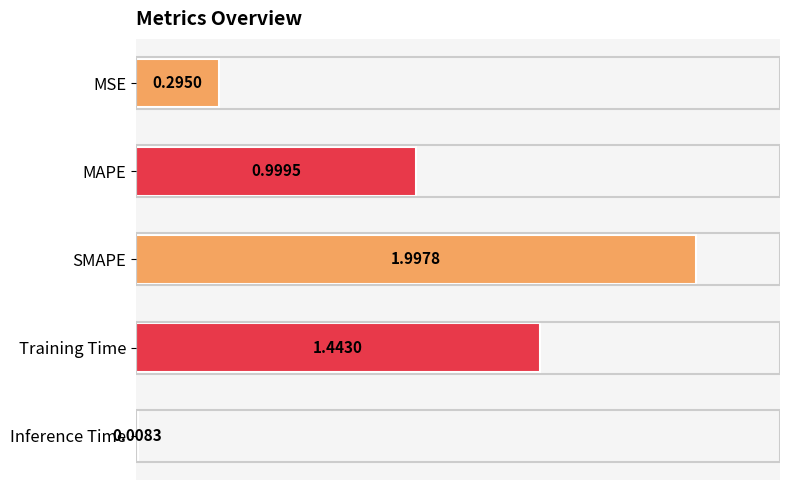

What is the label of the 2nd bar from the bottom?

Training Time